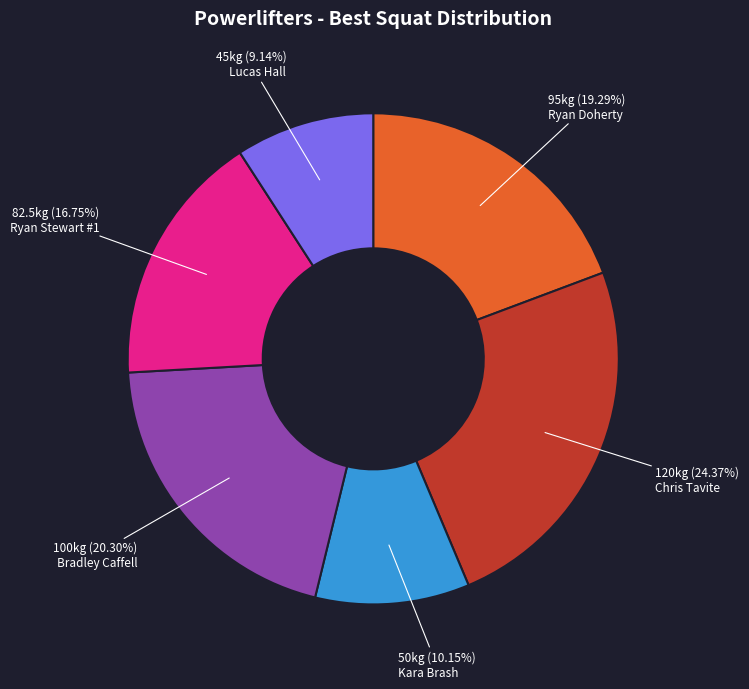

What percentage is the Bradley Caffell slice, to the nearest percent?

20%